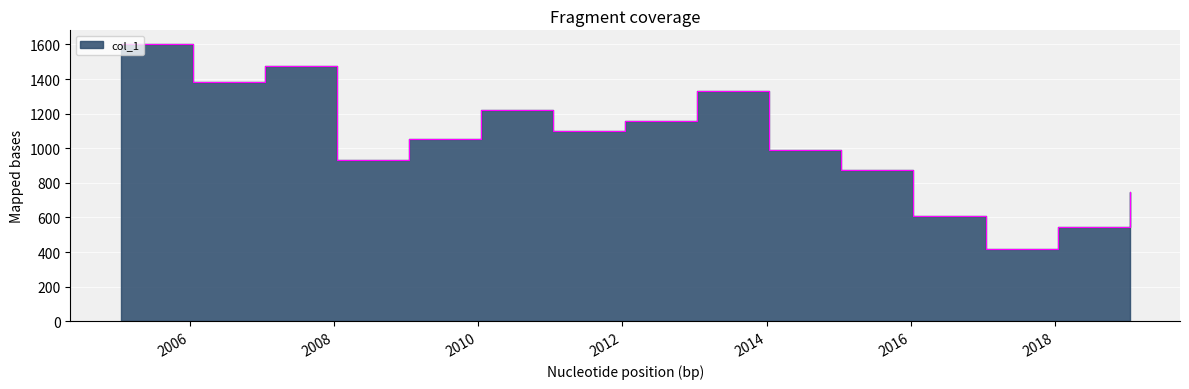

Where is the data nearest to the value 1008?

2014-01-15